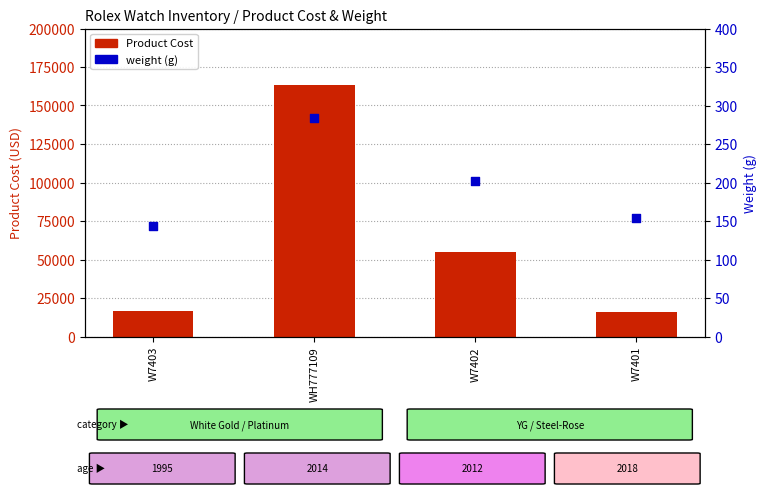

Which series has the largest total across all categories?

Product Cost